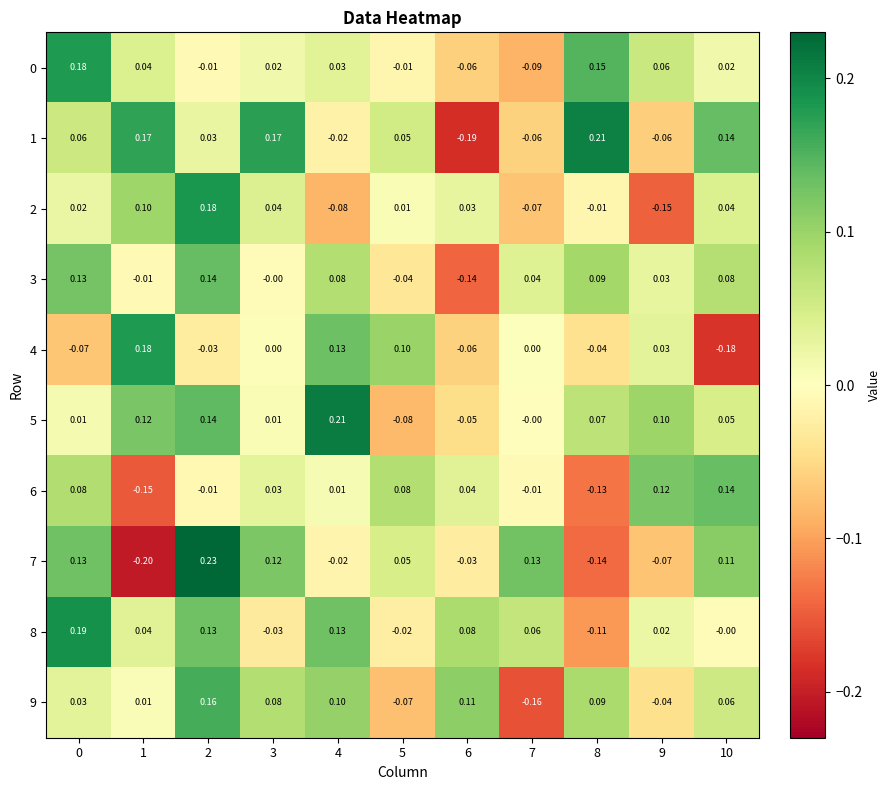

Is the value of 5 at 0 greater than the value of 7 at 0?

No